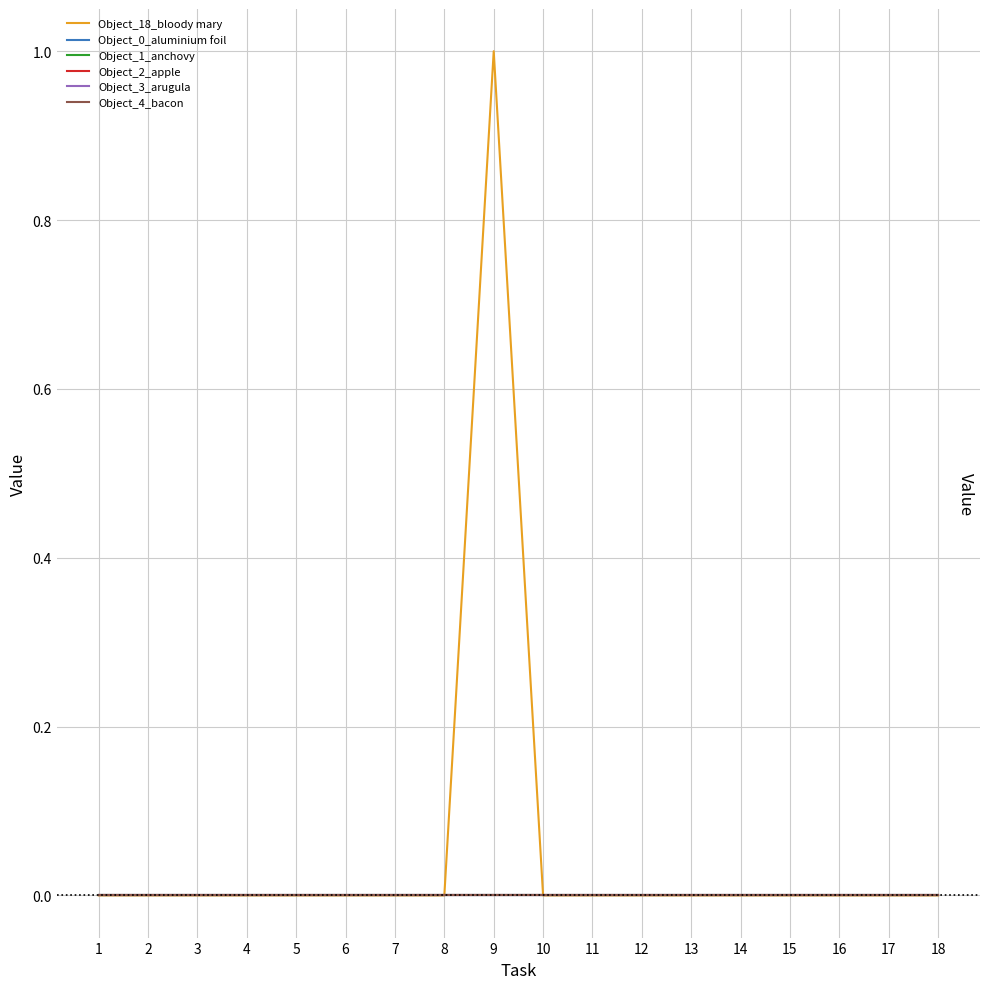

Where is Object_3_arugula nearest to the value 0?

1